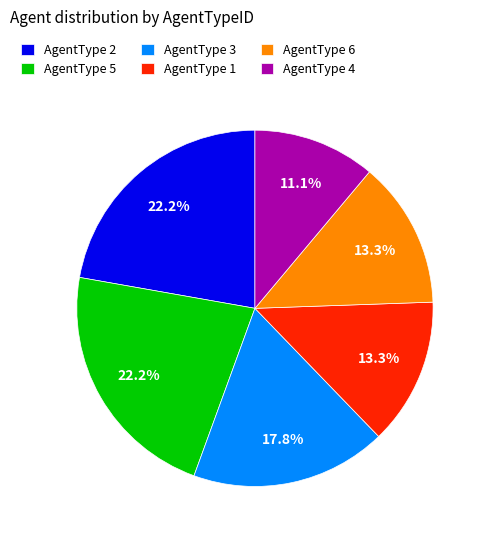

What is the smallest slice in the pie chart?

AgentType 4